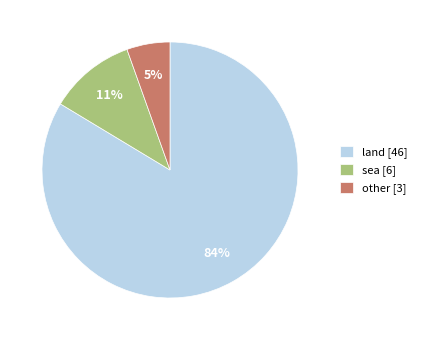

Which slice is the largest?

land